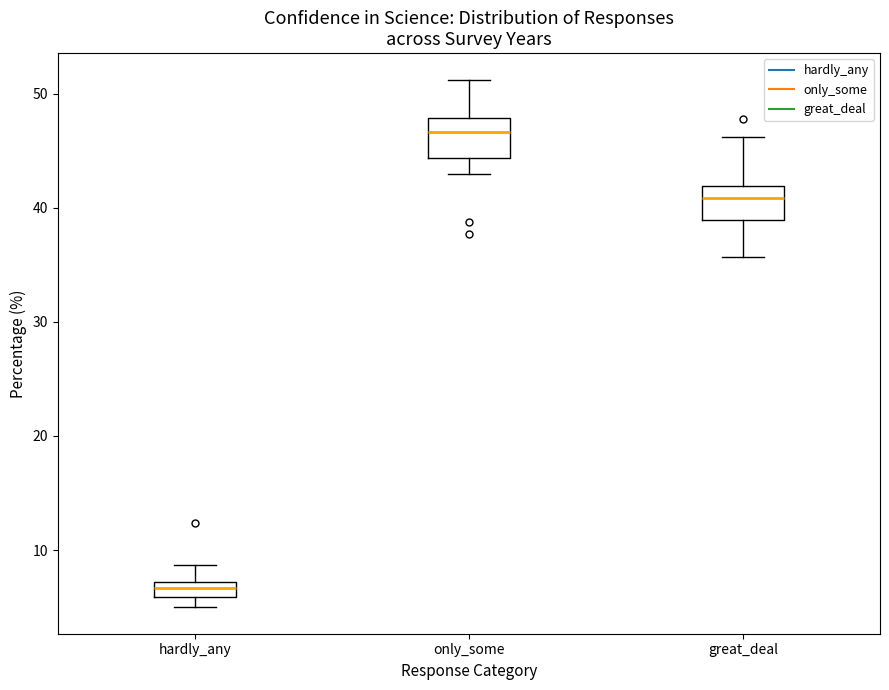

Where is the upper edge of the box for hardly_any on the y-axis? The values are not printed on the chart, so give them approximately, as read against the axis.

7